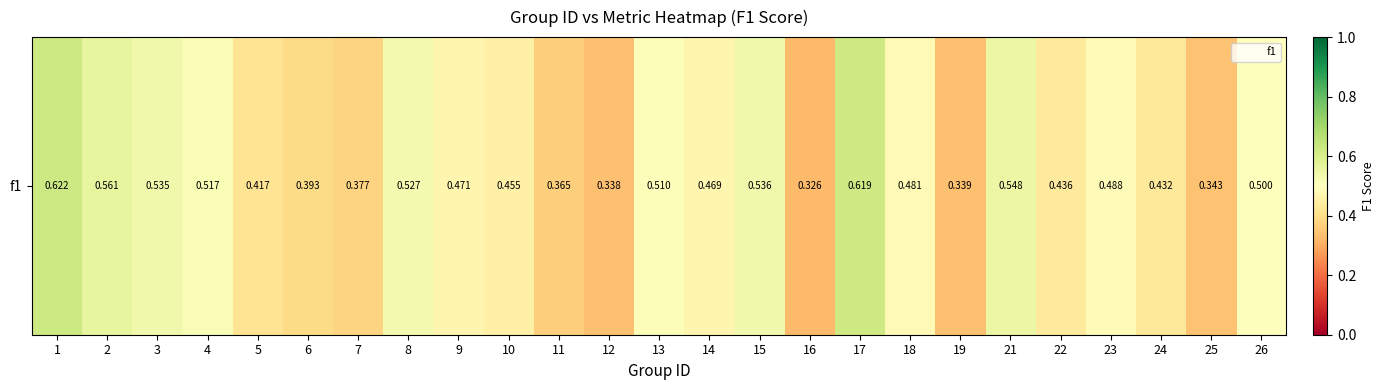

What is the sum of the values at 15 and 18?

1.0